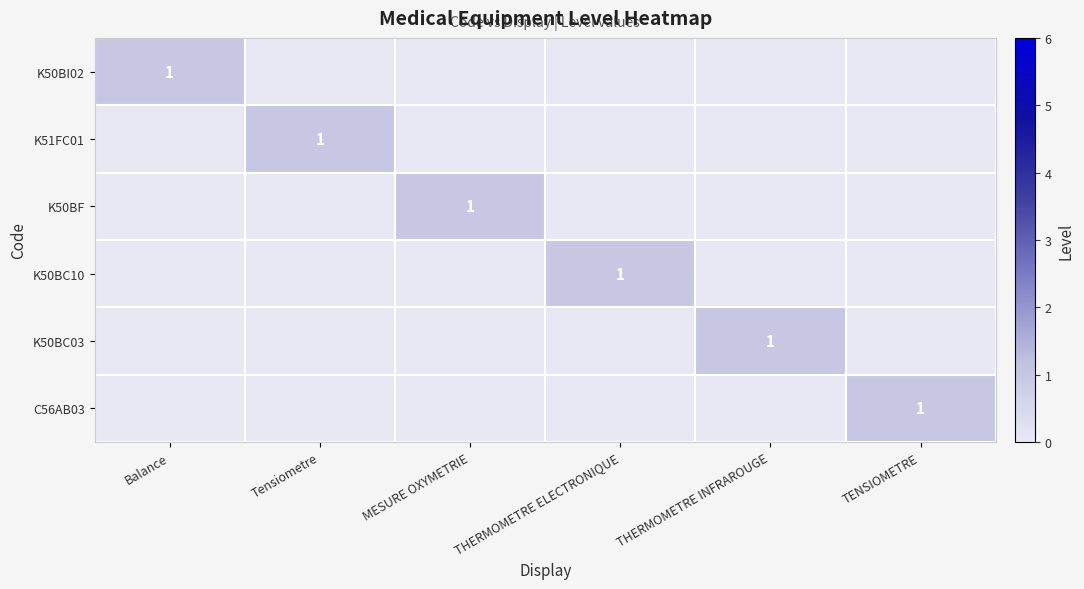

What is the difference between the highest and lowest values at TENSIOMETRE?

1